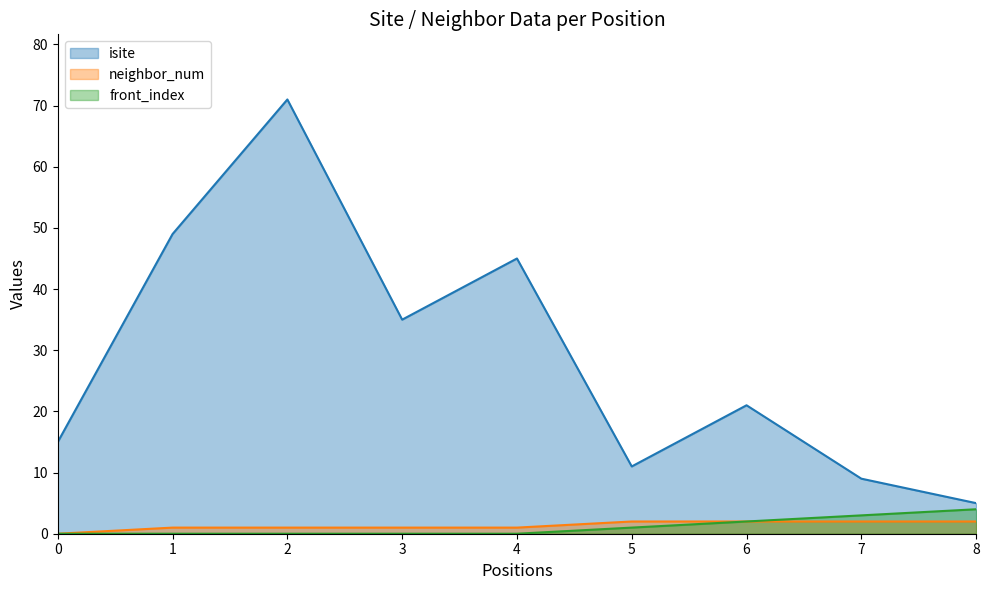

Is it true that neighbor_num equals 1 at 3?

True